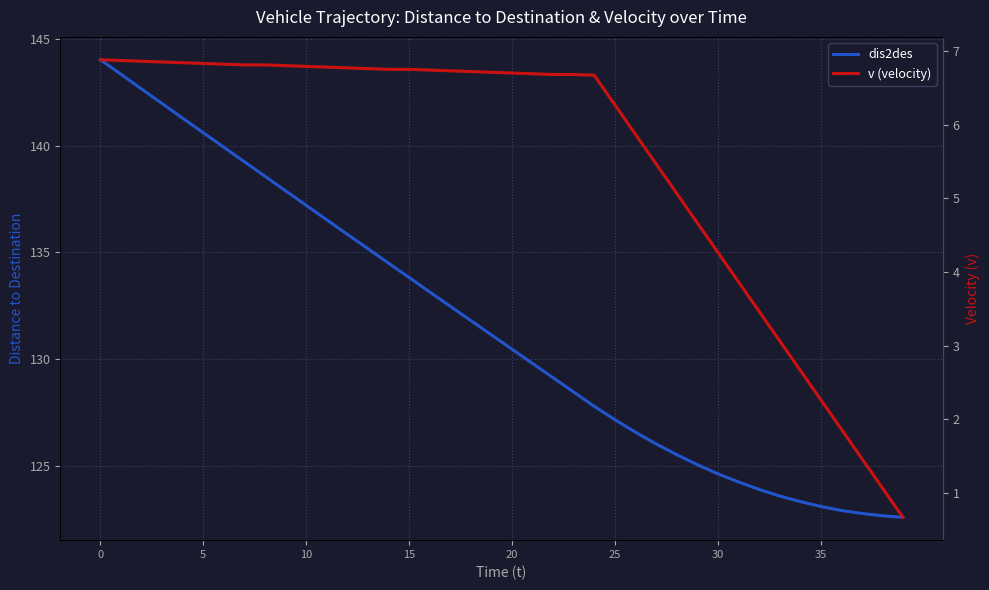

What is the label of the 22nd point from the right?

18